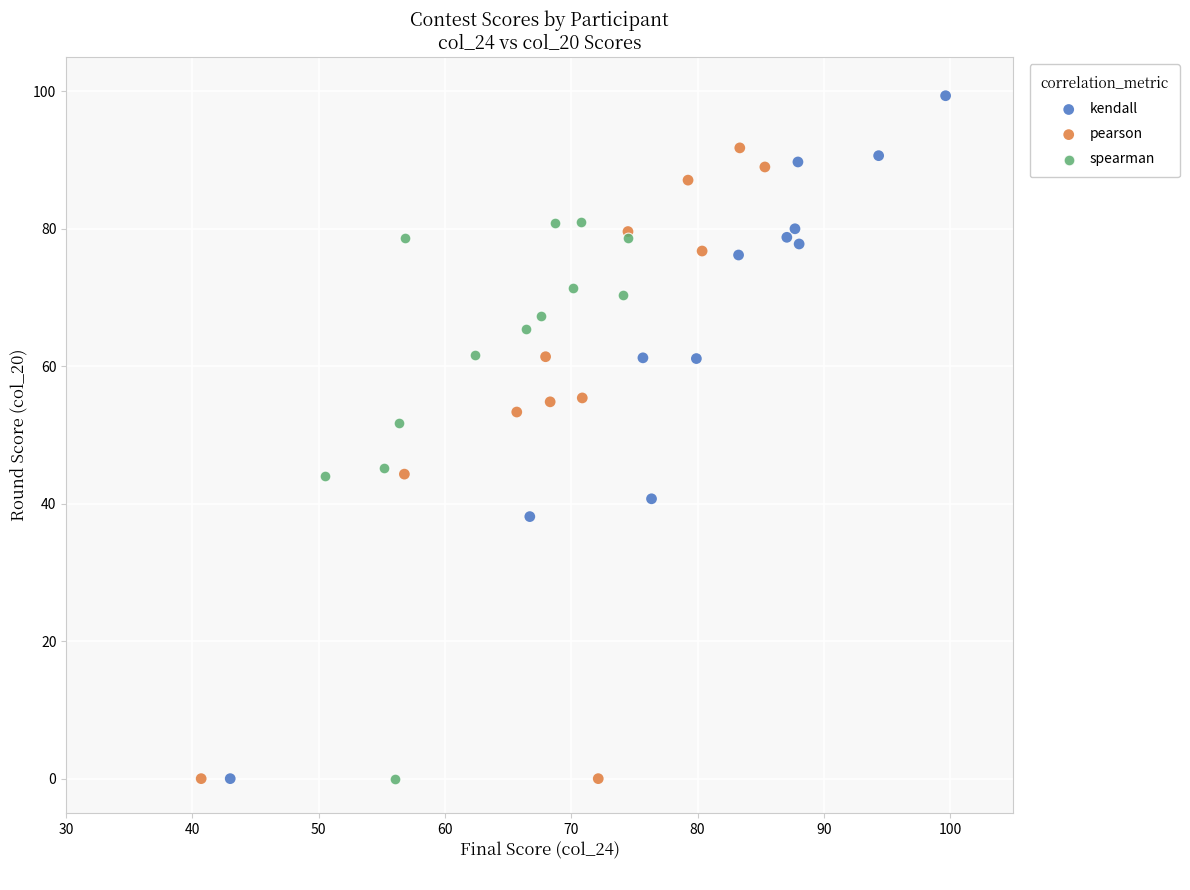

What are all the series names shown in the legend?

kendall, pearson, spearman